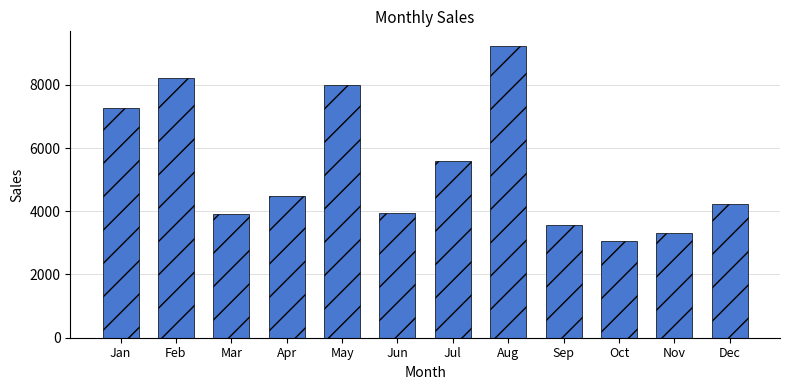

What is the difference between the maximum and second lowest values?

5923